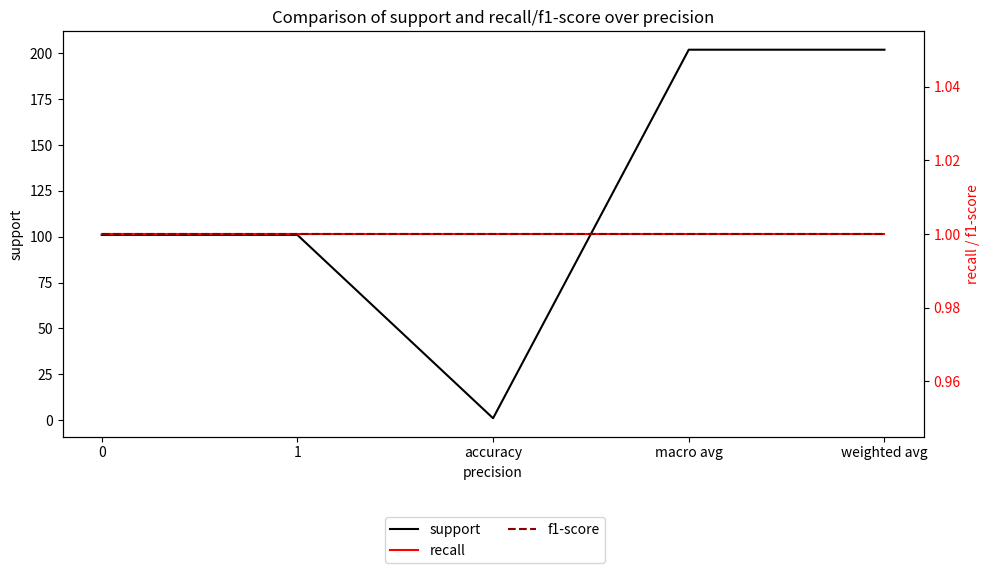

What is the label of the 4th point from the right?

1